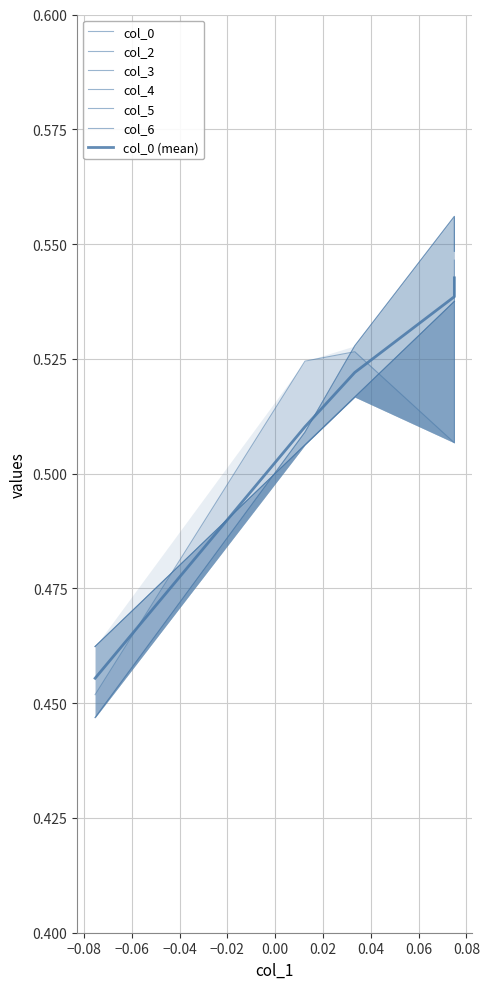

Is it true that col_5 equals 0.8 at 1?

False